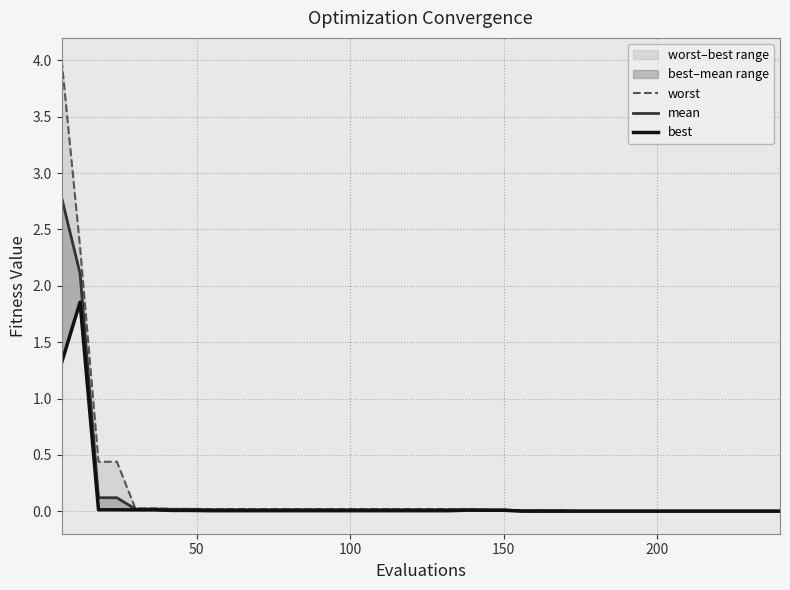

True or false: mean and best cross at least once.

False